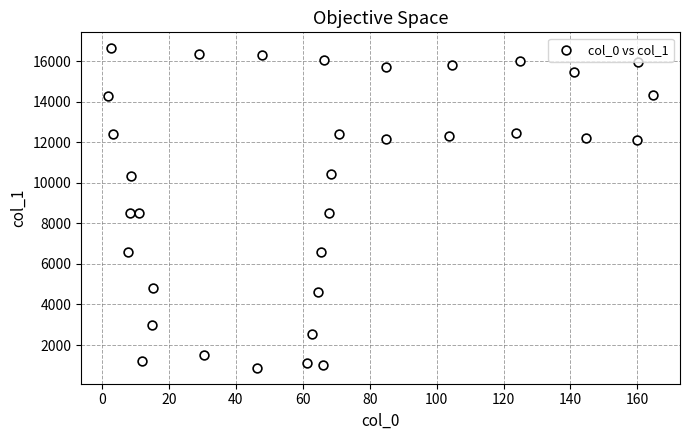

What is the range of X values (max minus min)?

162.7